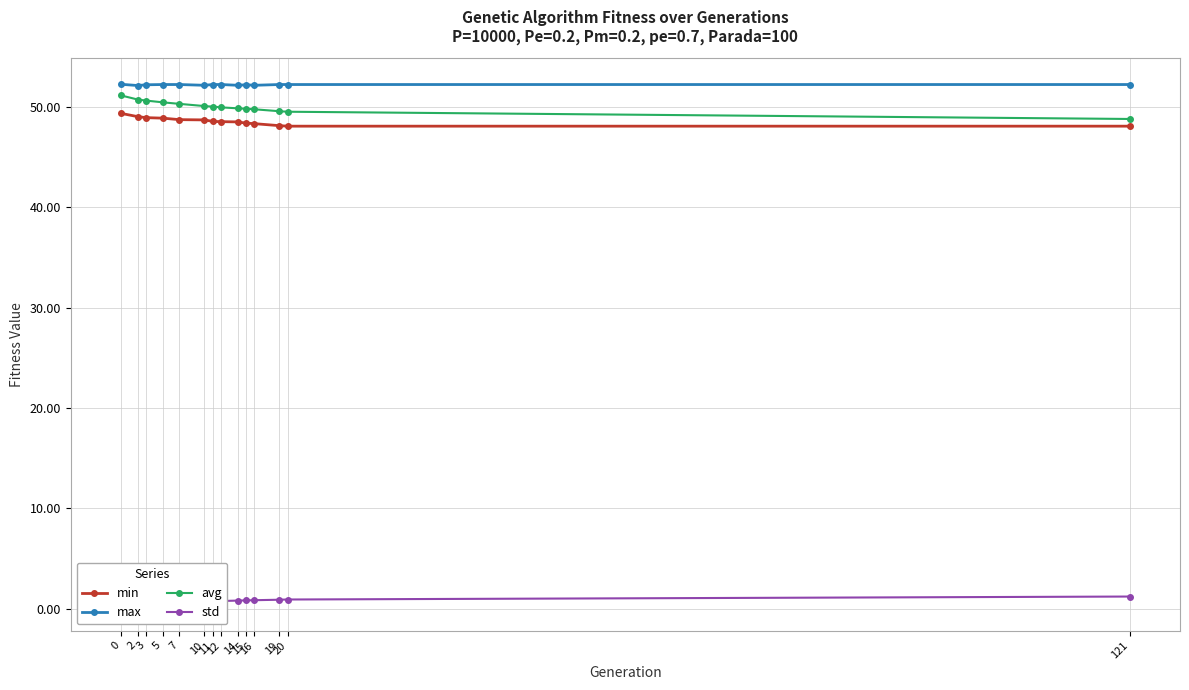

True or false: min and std intersect in this chart.

False